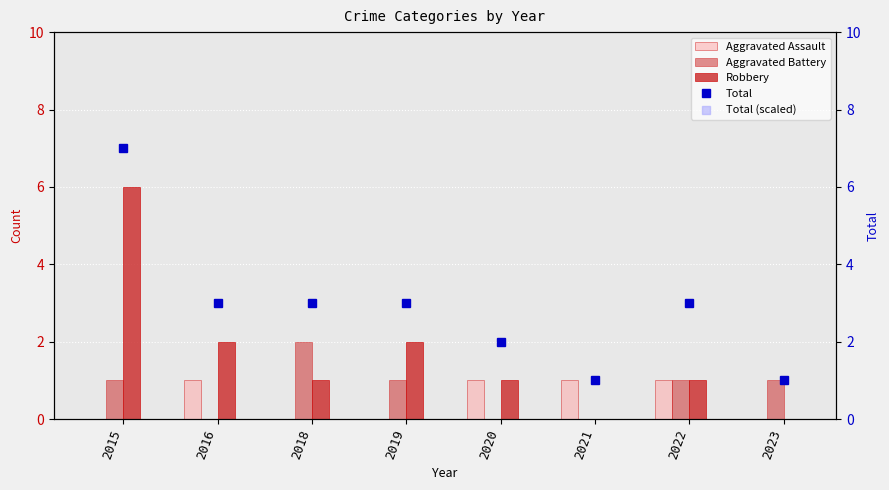

Which series contains the highest Y value?

Total (scaled)